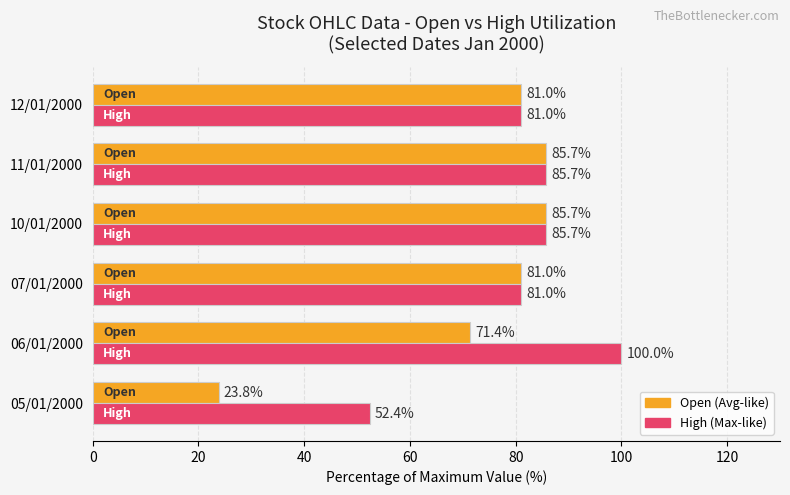

What is the maximum value shown in the chart?

100.0